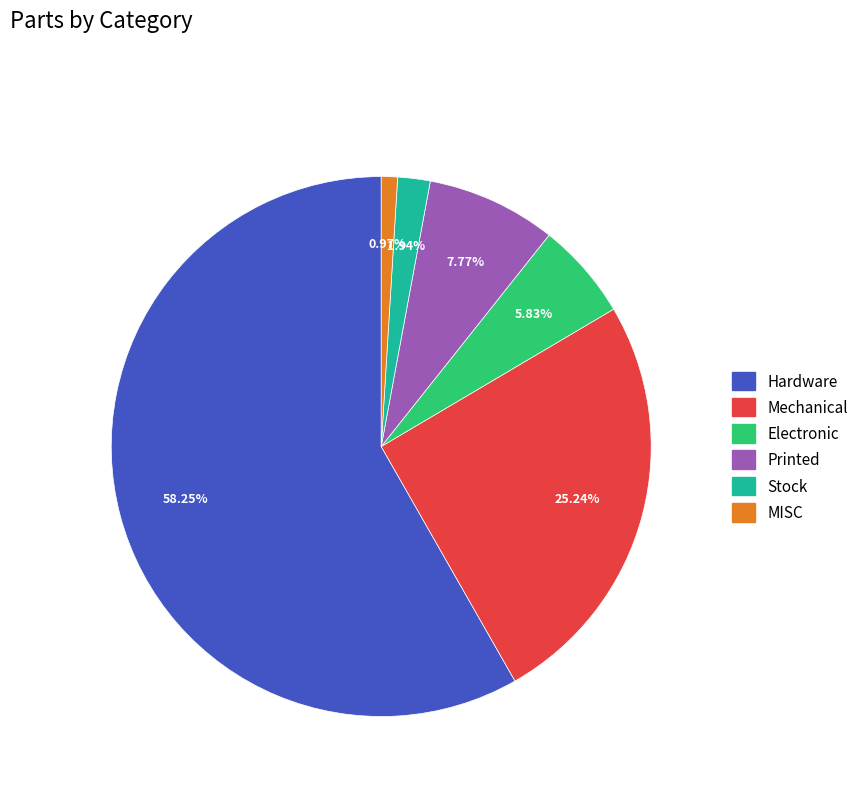

Count the number of slices in the pie.

6